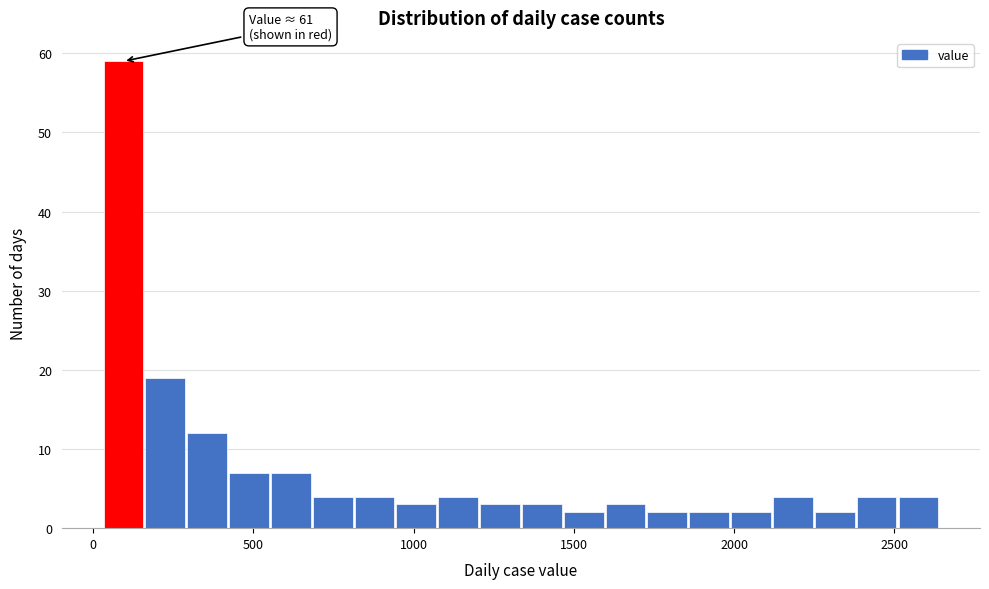

Read against the x-axis, roughly where is the centre of the tallest bar?

100